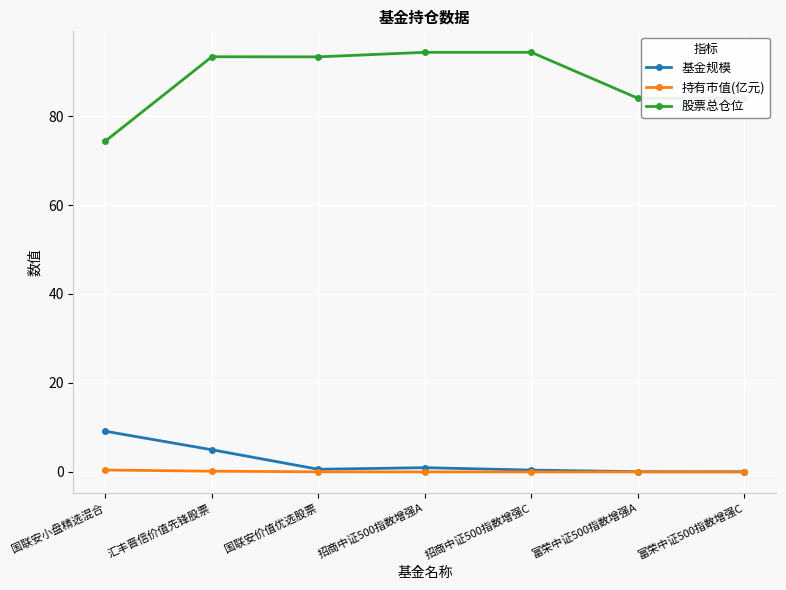

True or false: 持有市值(亿元) and 股票总仓位 intersect in this chart.

False